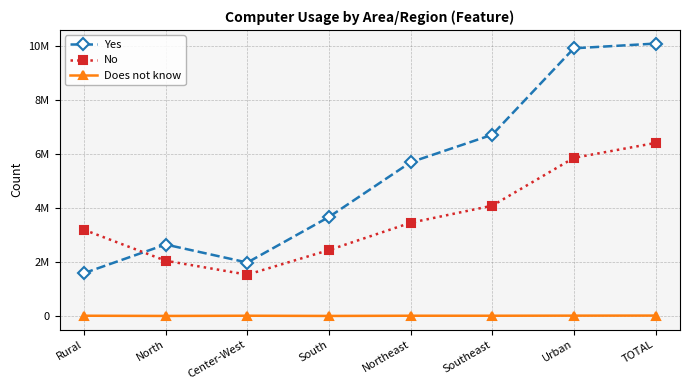

At which category does the chart reach its peak across all series?

TOTAL